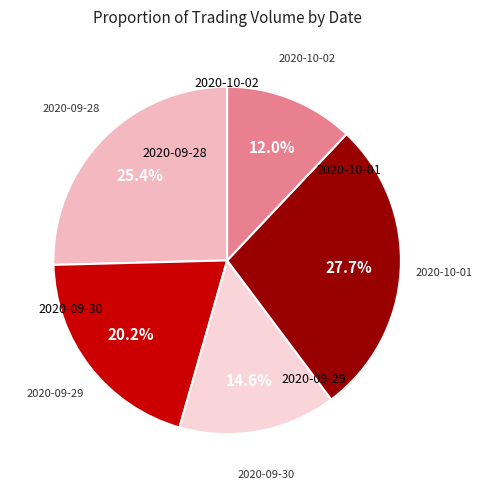

How many slices are in this pie chart?

5